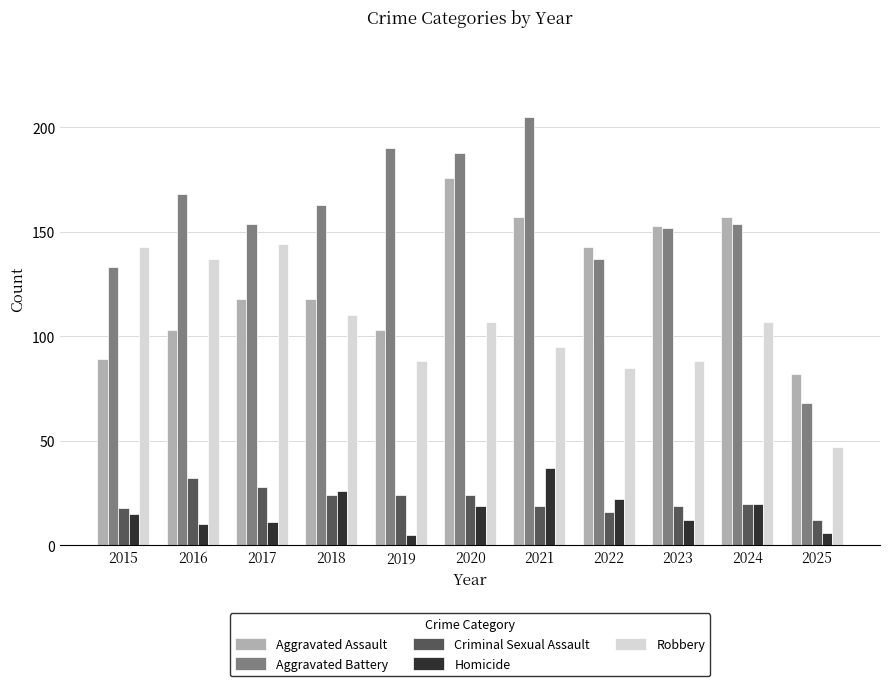

What is the value of the Robbery bar at the 7th from the left?

95